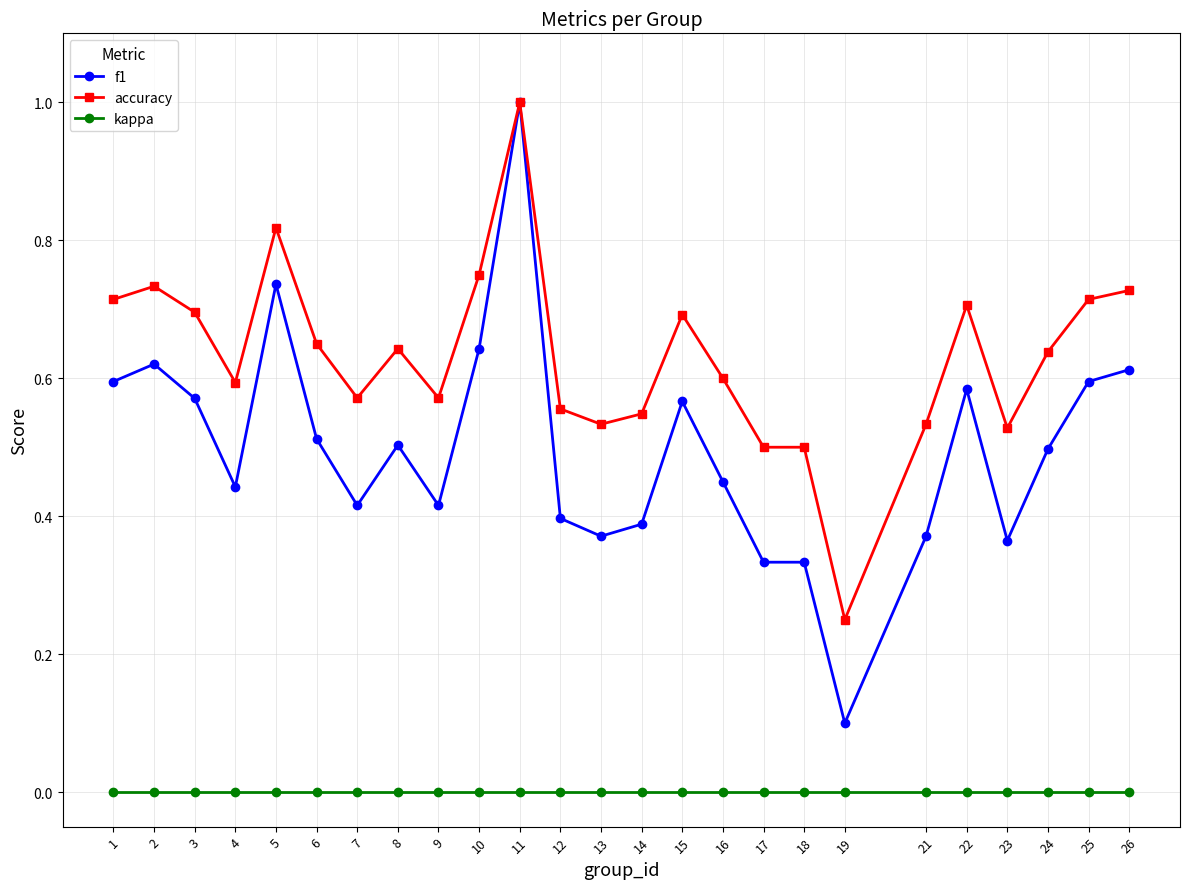

Which series has the largest range (max minus min)?

f1